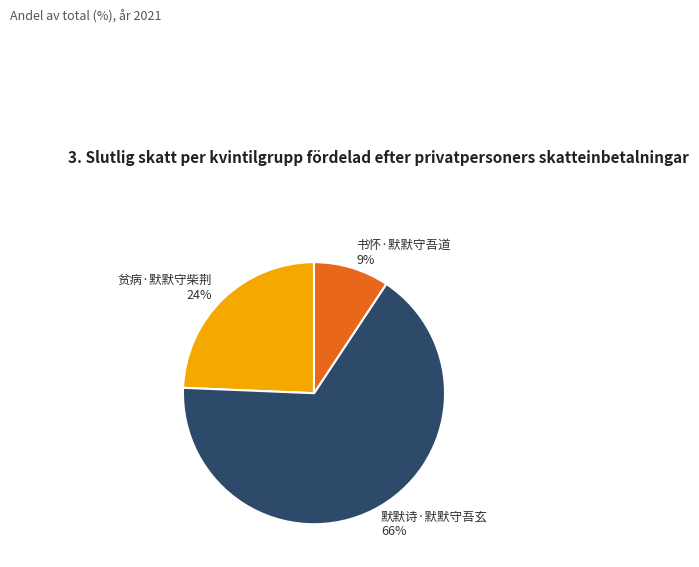

What percentage is the 贫病·默默守柴荆 slice, to the nearest percent?

24%